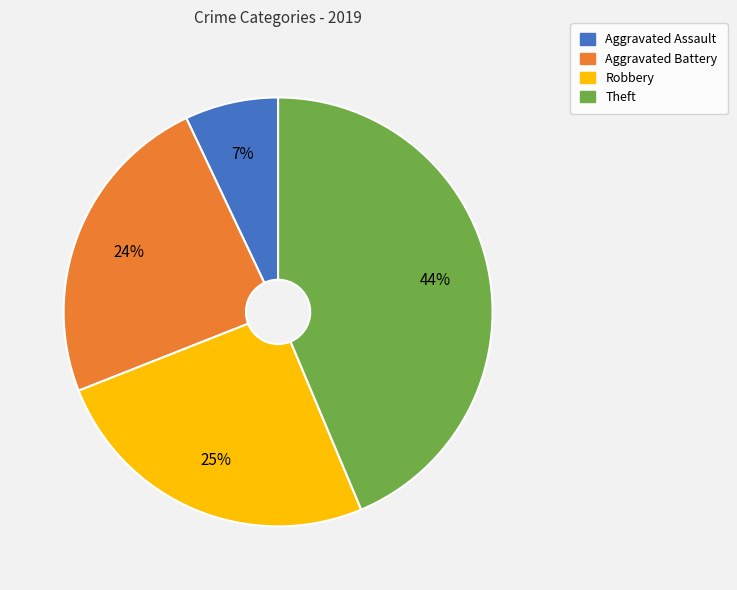

Is there a majority slice in this chart?

No